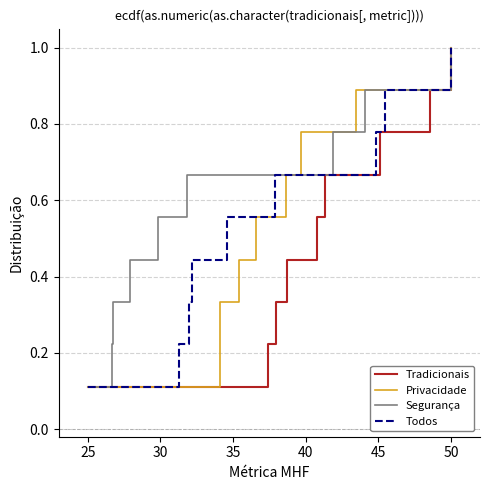

At which label is Privacidade closest to 0?

25